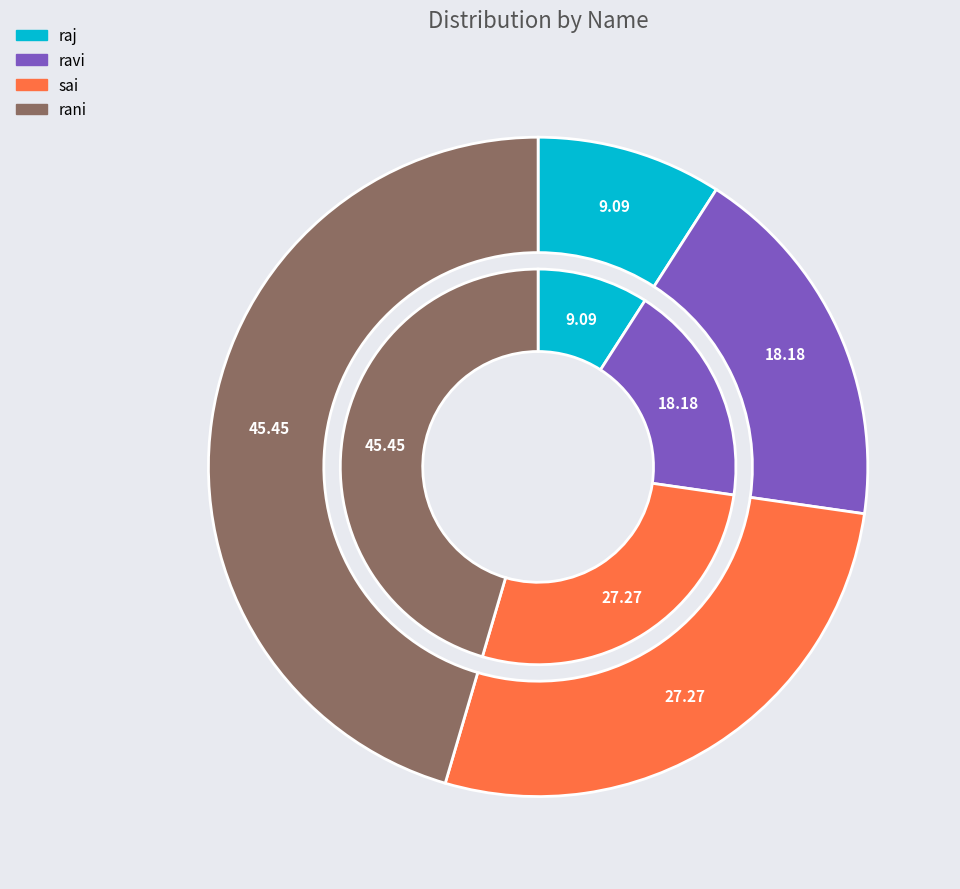

What is the largest slice in the pie chart?

rani